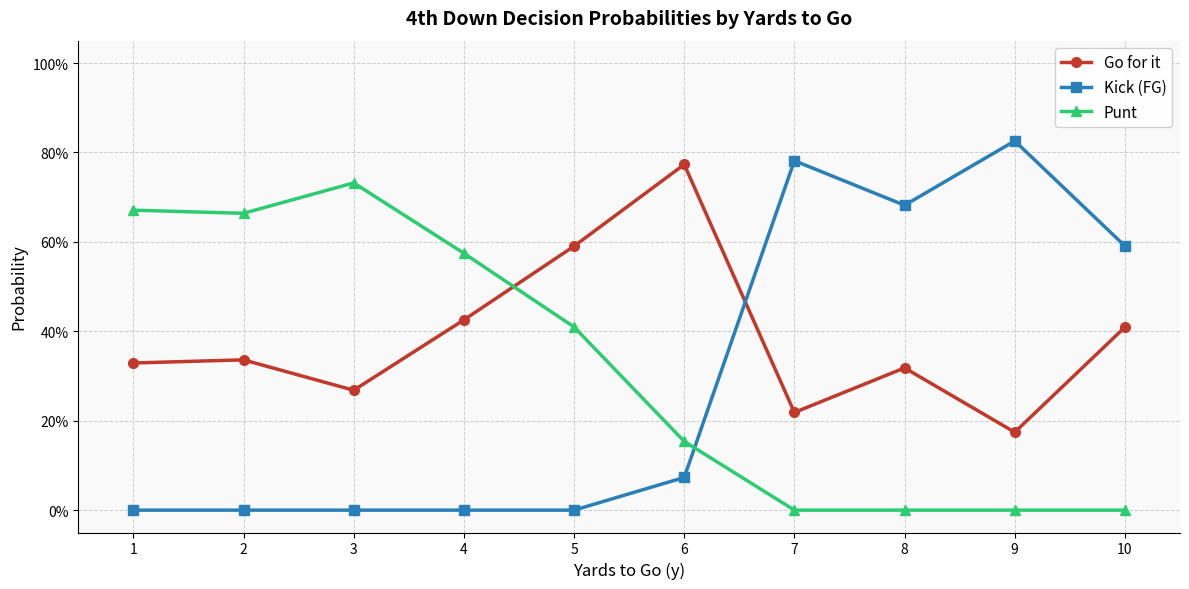

What is the difference between the second highest and minimum values in the Punt series?

0.7